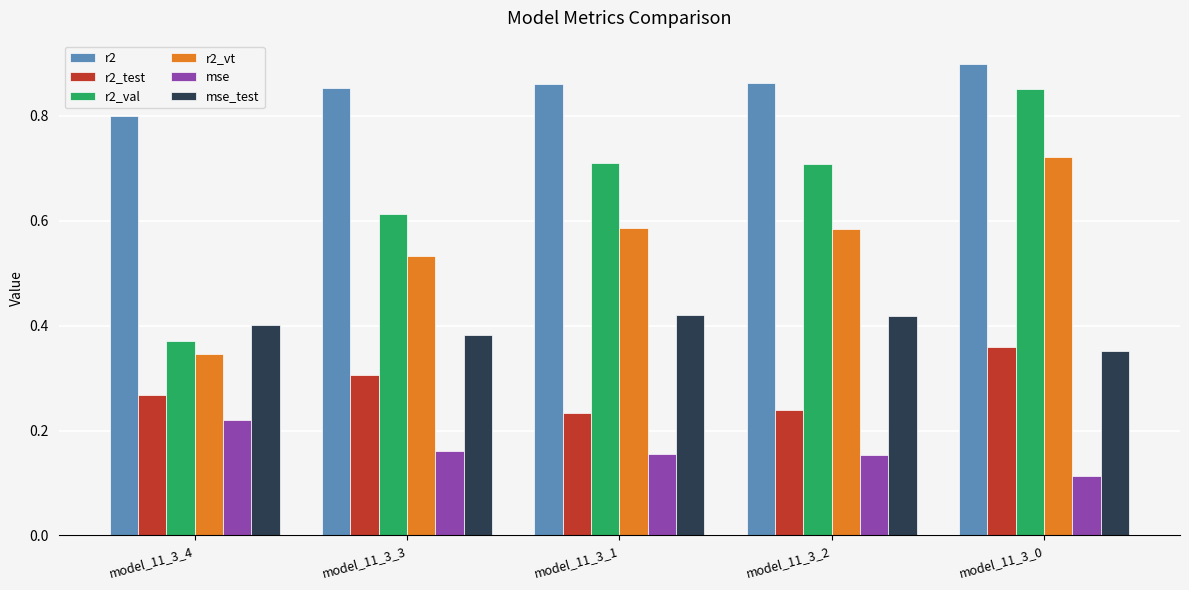

Are the bars horizontal?

No